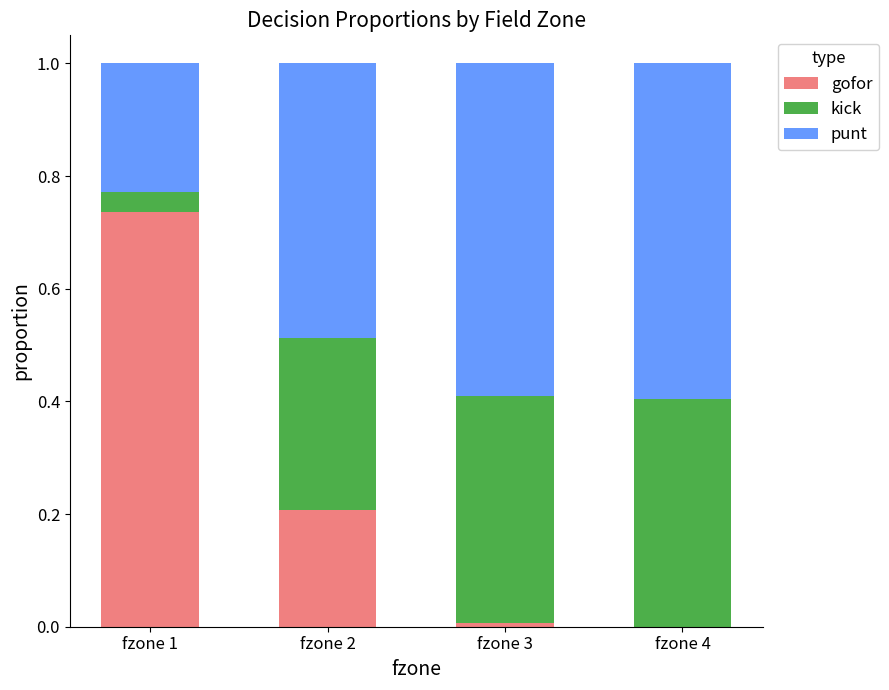

Is it true that gofor equals -0.5 at fzone 4?

False